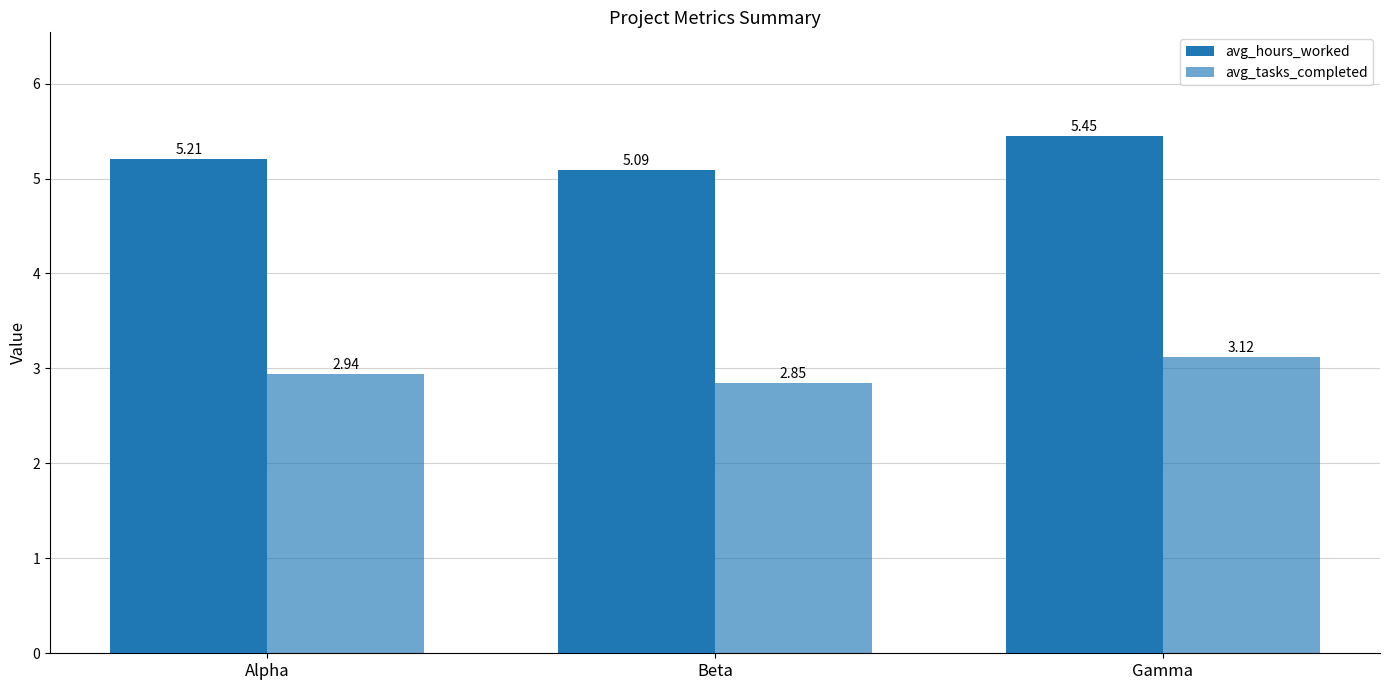

Which has a higher value, Alpha or Beta?

Alpha